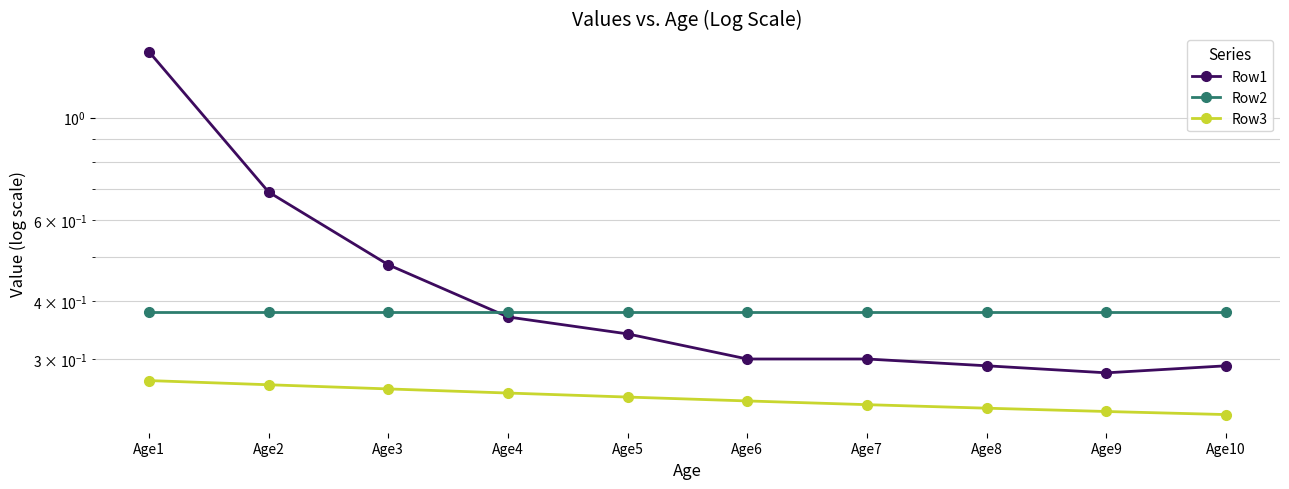

How many lines are shown in the chart?

3